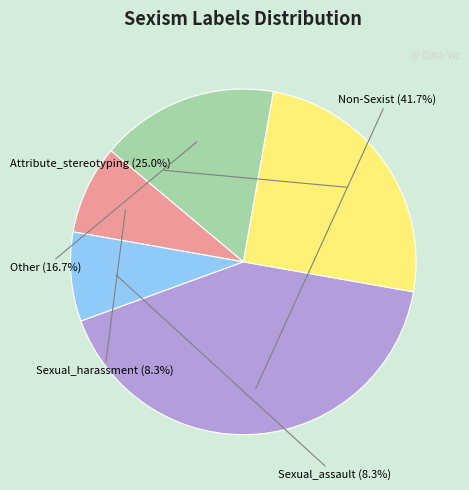

Does any single category account for the majority?

No